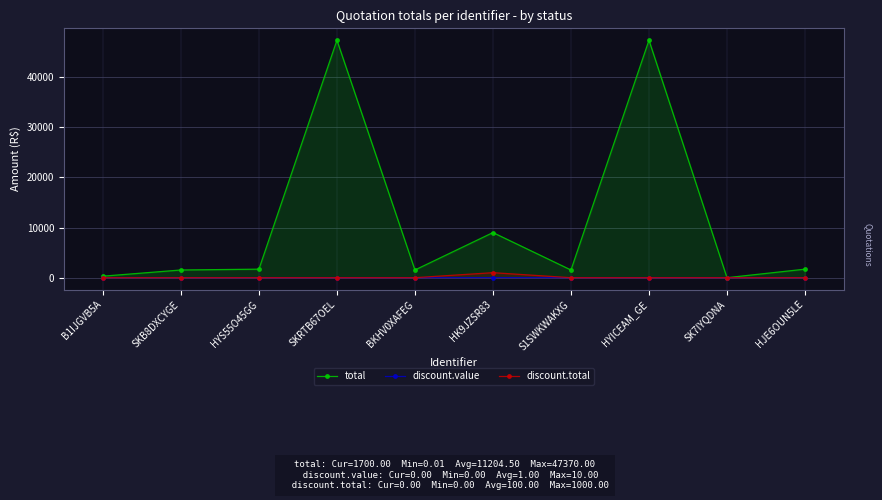

List the series in order of their peak value, lowest first.

discount.value, discount.total, total